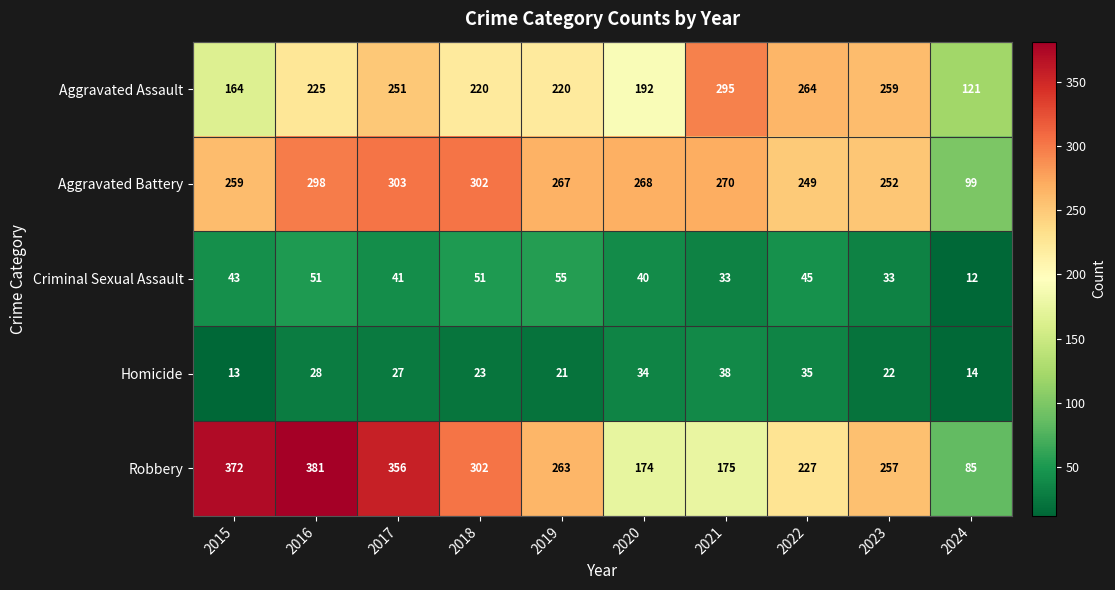

What is the minimum value for Aggravated Battery?

99